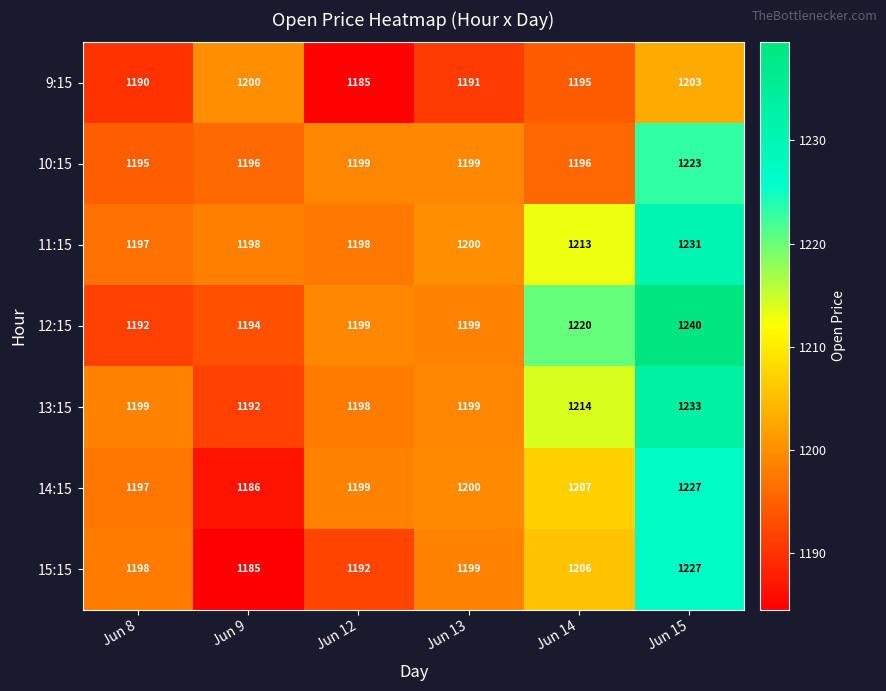

What is the smallest value displayed?

1185